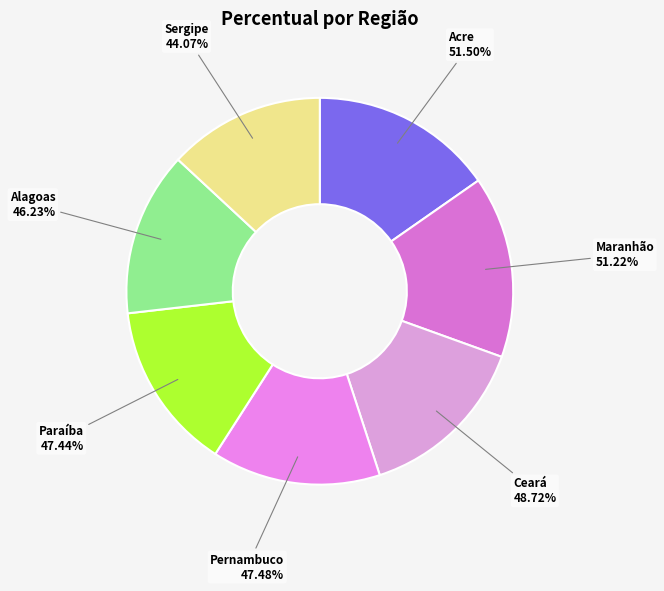

What percentage is the Alagoas slice, to the nearest percent?

14%